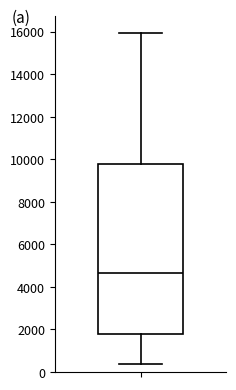

Where does the median line of the box sit on the y-axis? The values are not printed on the chart, so give them approximately, as read against the axis.

4600